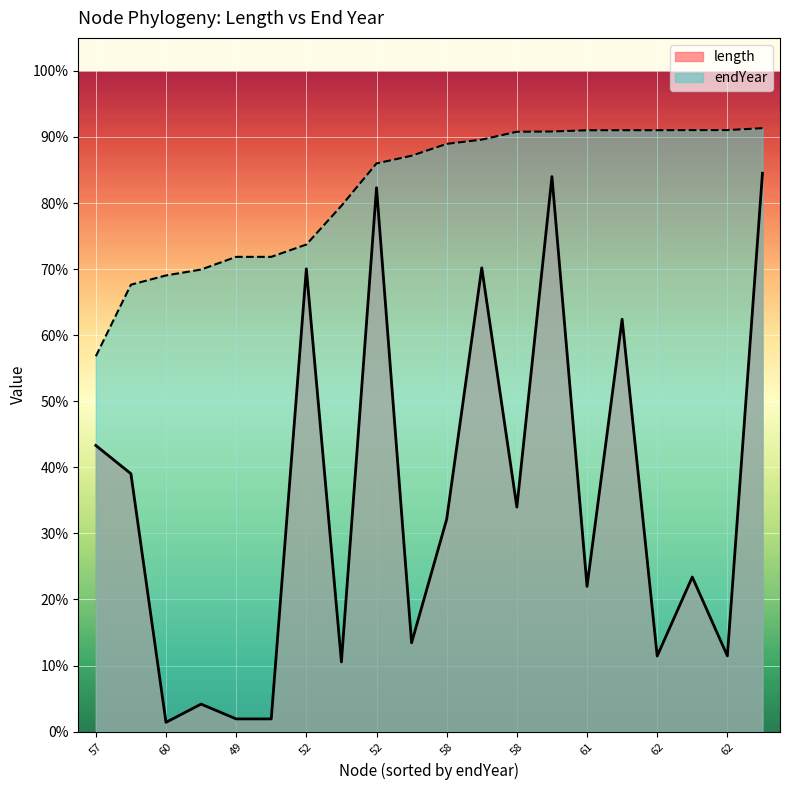

Which category has the lowest value in the length series?

60